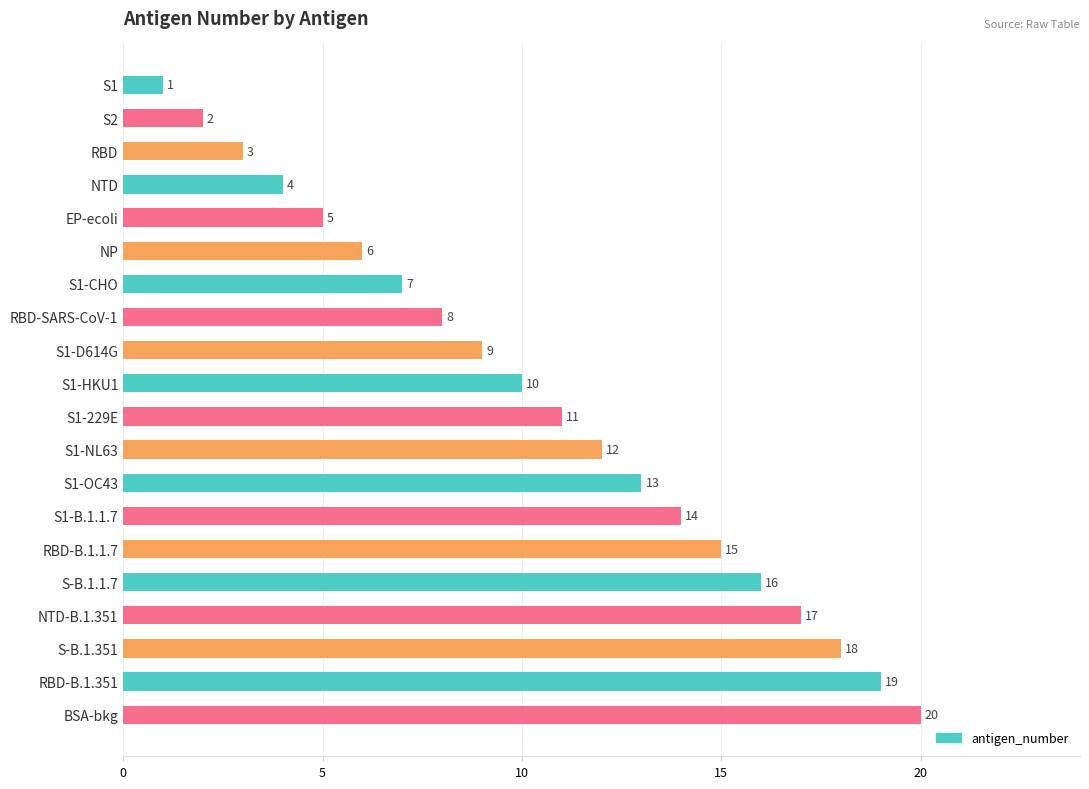

Which has a higher value, RBD or EP-ecoli?

EP-ecoli